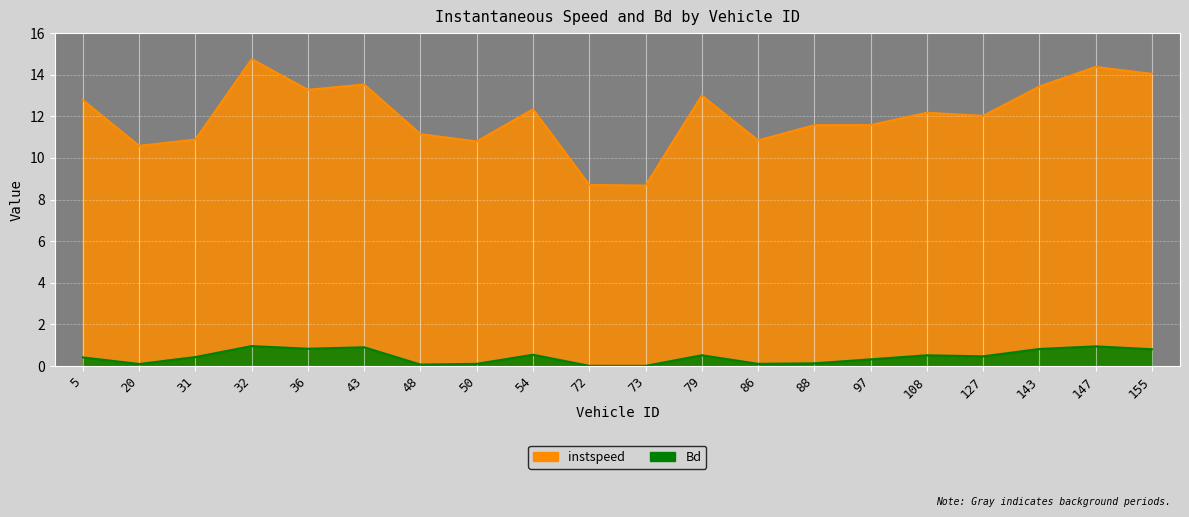

What is the value of the Bd point at the 19th from the left?

0.9